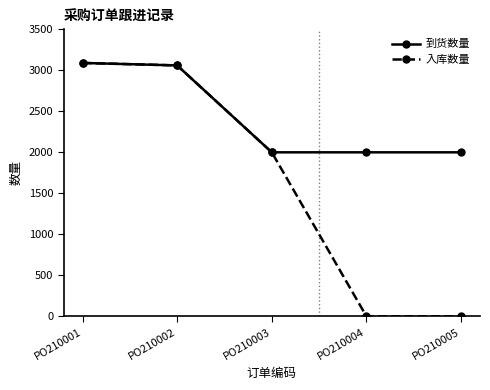

The 到货数量 series shows 2694 at PO210003. True or false?

False